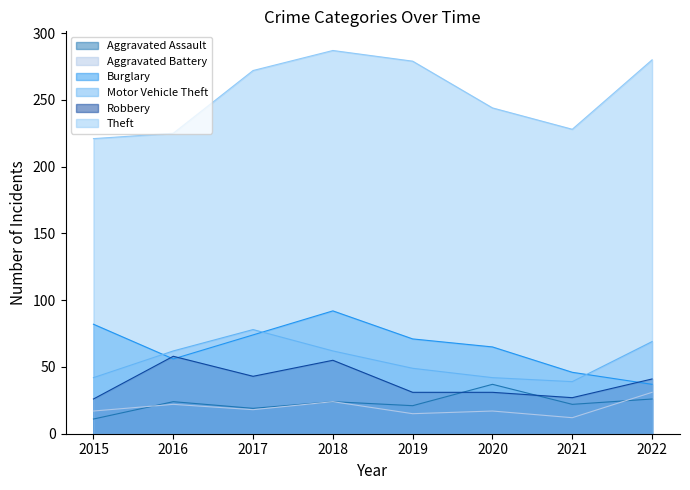

Which has a higher value, 2018 or 2015?

2018